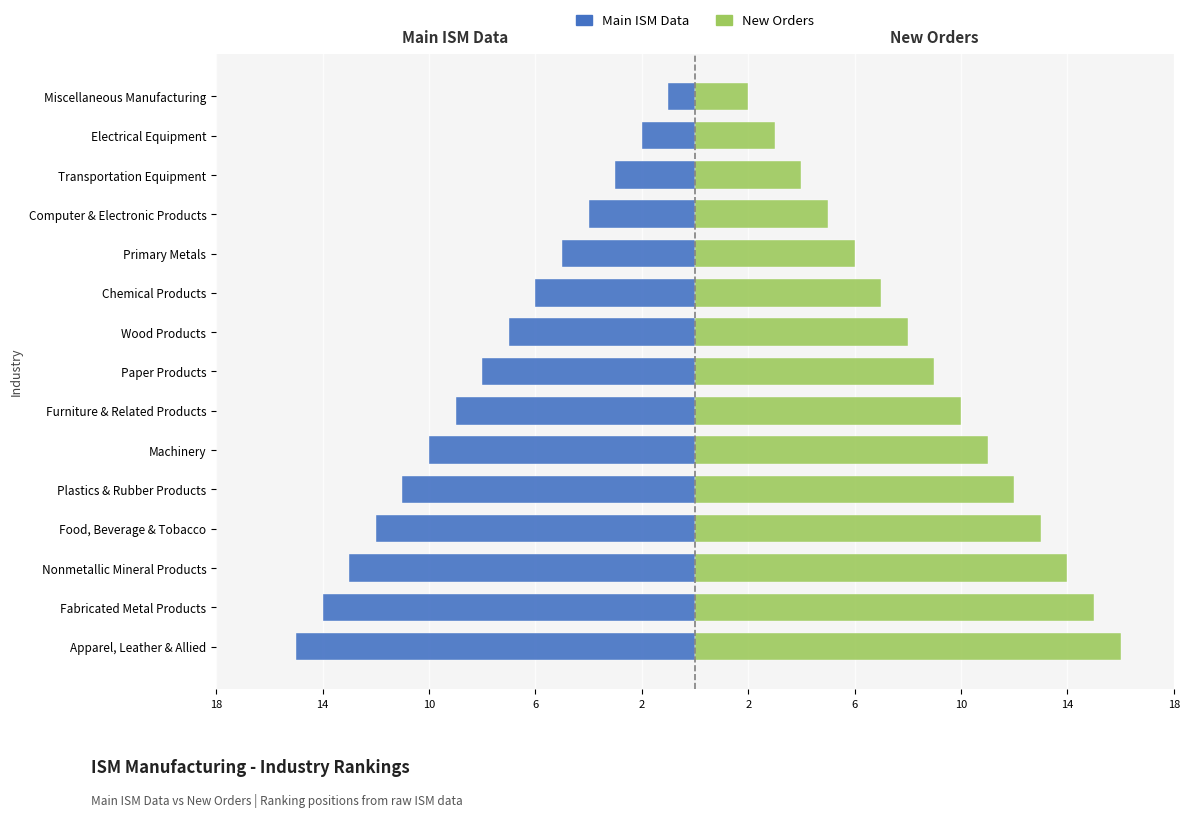

Reading left to right, transcribe all the data shown in this chart.

Main ISM Data: -15	-14	-13	-12	-11	-10	-9	-8	-7	-6	-5	-4	-3	-2	-1
New Orders: 16	15	14	13	12	11	10	9	8	7	6	5	4	3	2